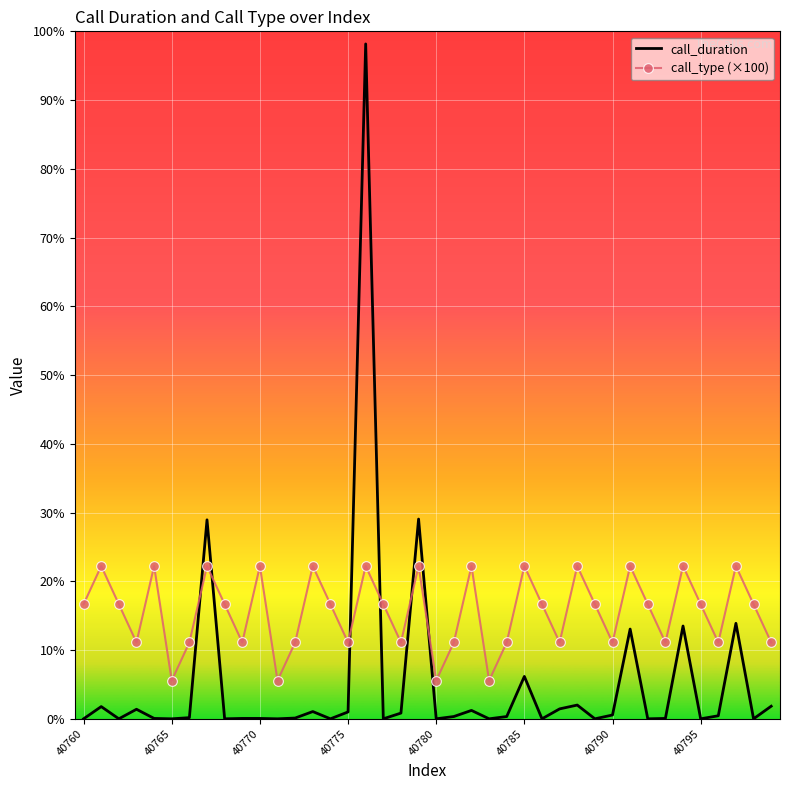

What are all the series names shown in the legend?

call_duration, call_type (×100)